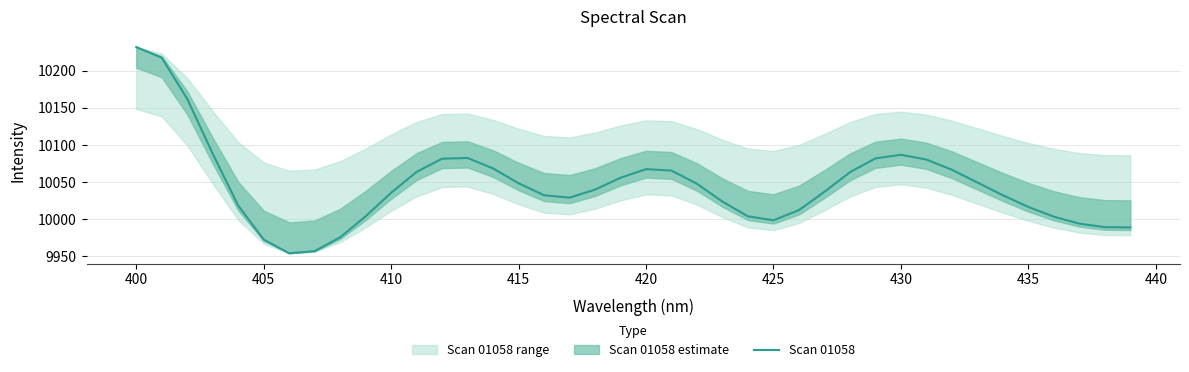

What is the lowest value of the Scan 01058 series?

9953.9